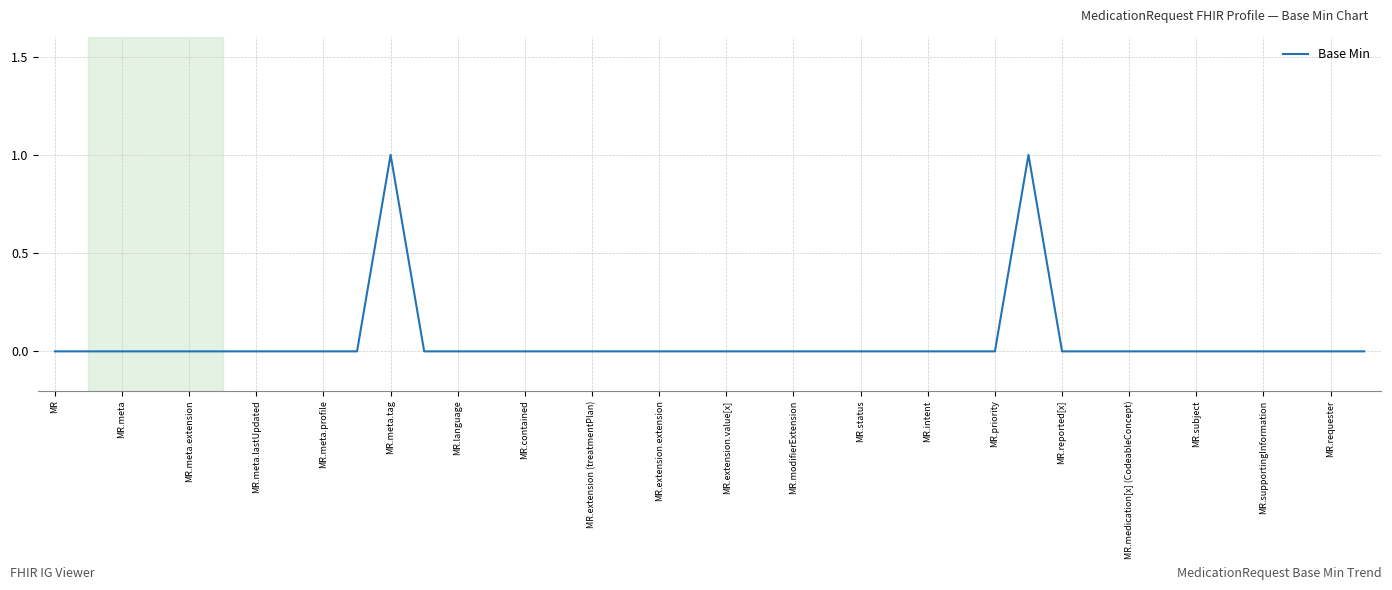

Does the chart have visible grid lines?

Yes